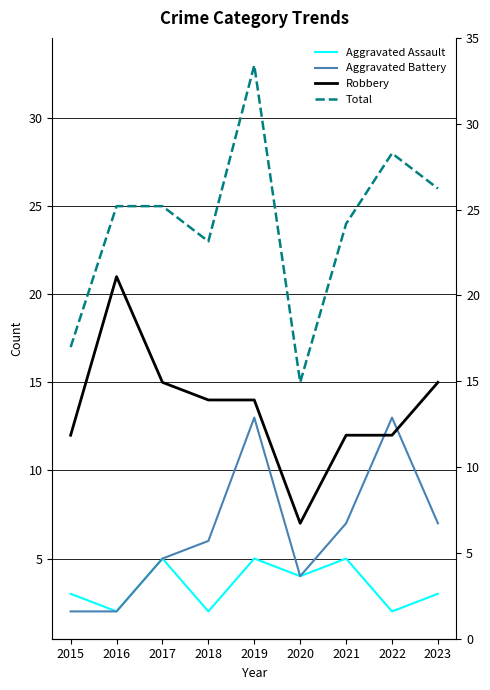

Rank the categories by Aggravated Battery value from highest to lowest.

2019, 2022, 2021, 2023, 2018, 2017, 2020, 2015, 2016